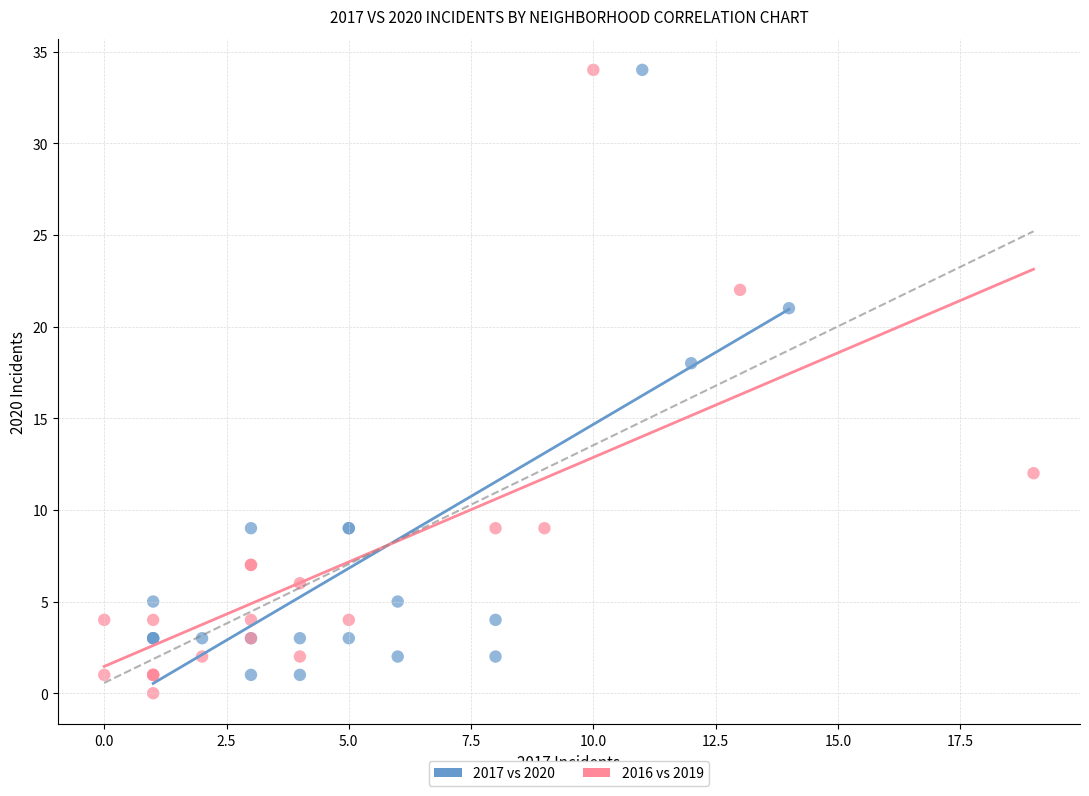

What are all the series names shown in the legend?

2017 vs 2020, 2016 vs 2019